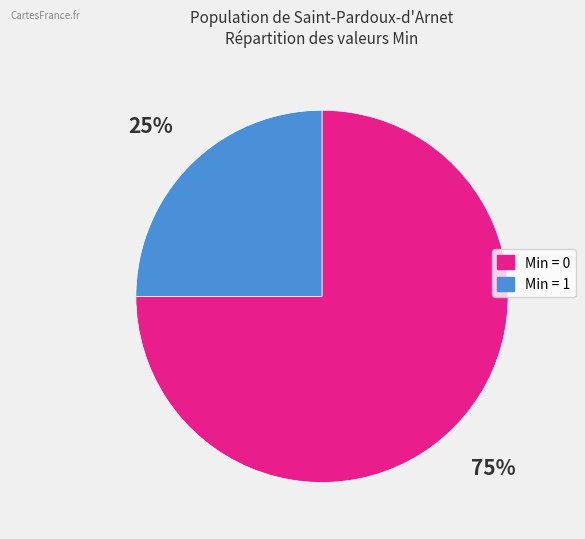

To the nearest percent, what is the difference between the largest and smallest slice percentages?

50%